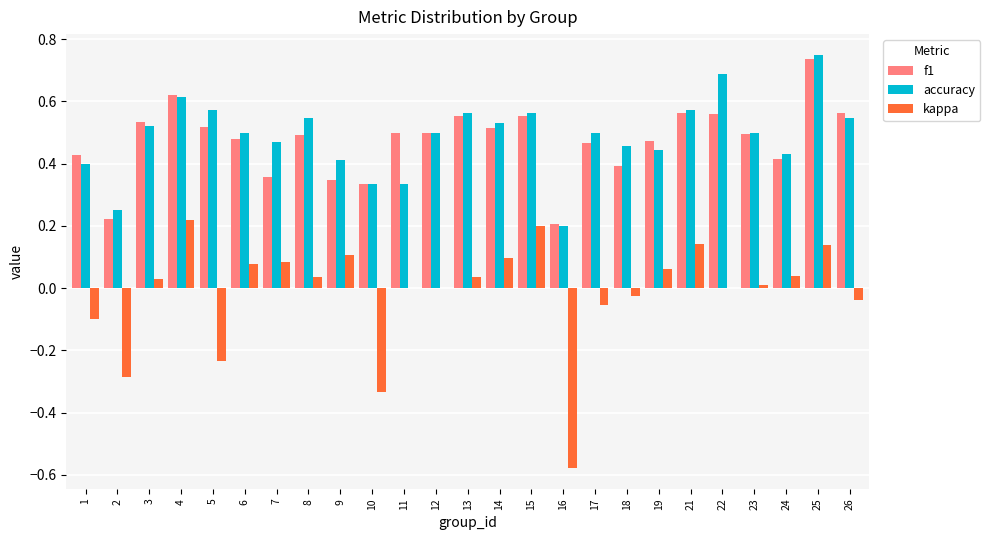

Which series has the largest total across all categories?

accuracy